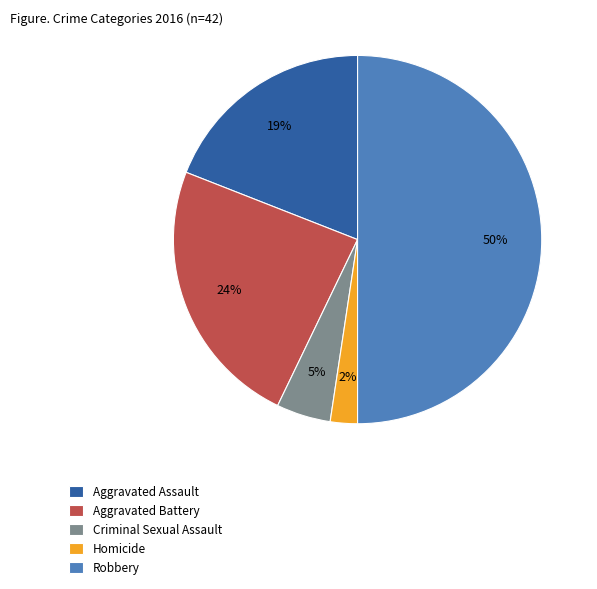

How many segments does this pie chart have?

5